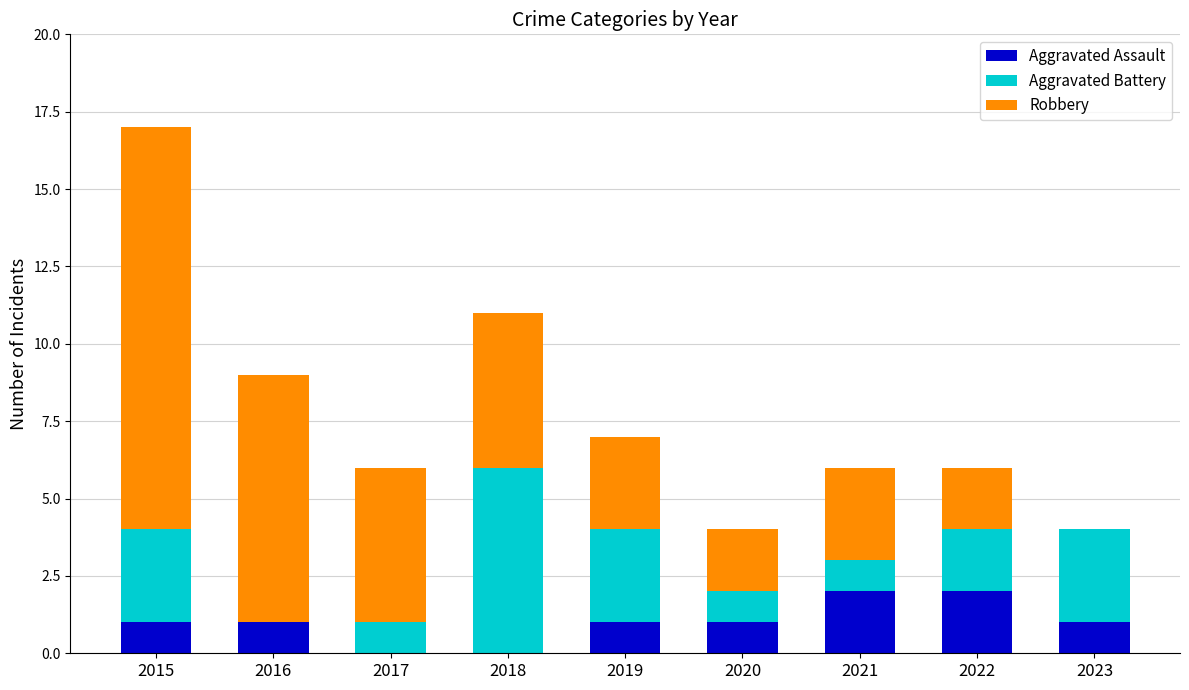

What is the sum of the Aggravated Assault values at 2022 and 2023?

3